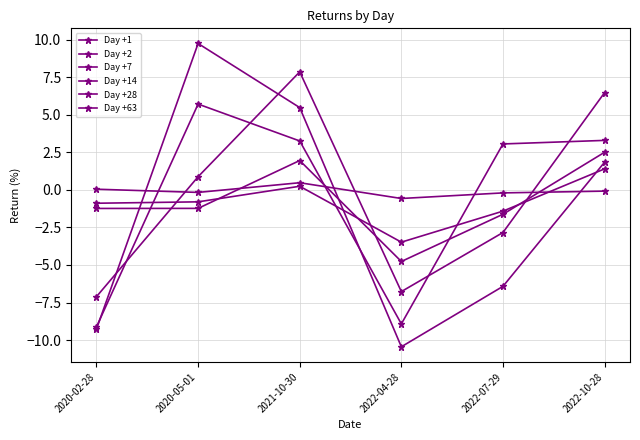

At which label does Day +1 first exceed 0?

2020-02-28